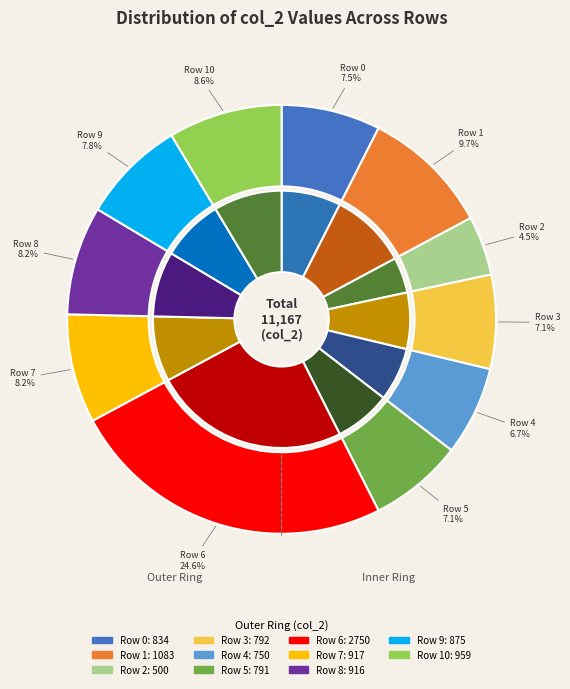

How many segments does this pie chart have?

11